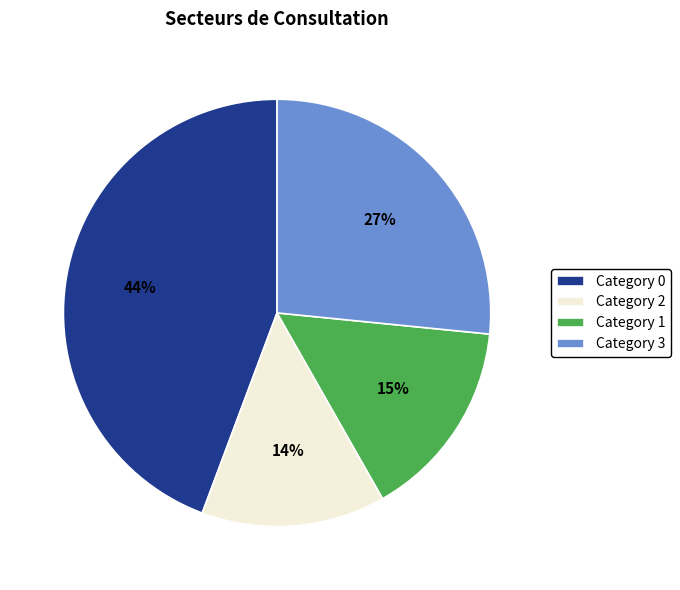

Approximately how many times larger is the value at Category 1 compared to Category 0?

0.3